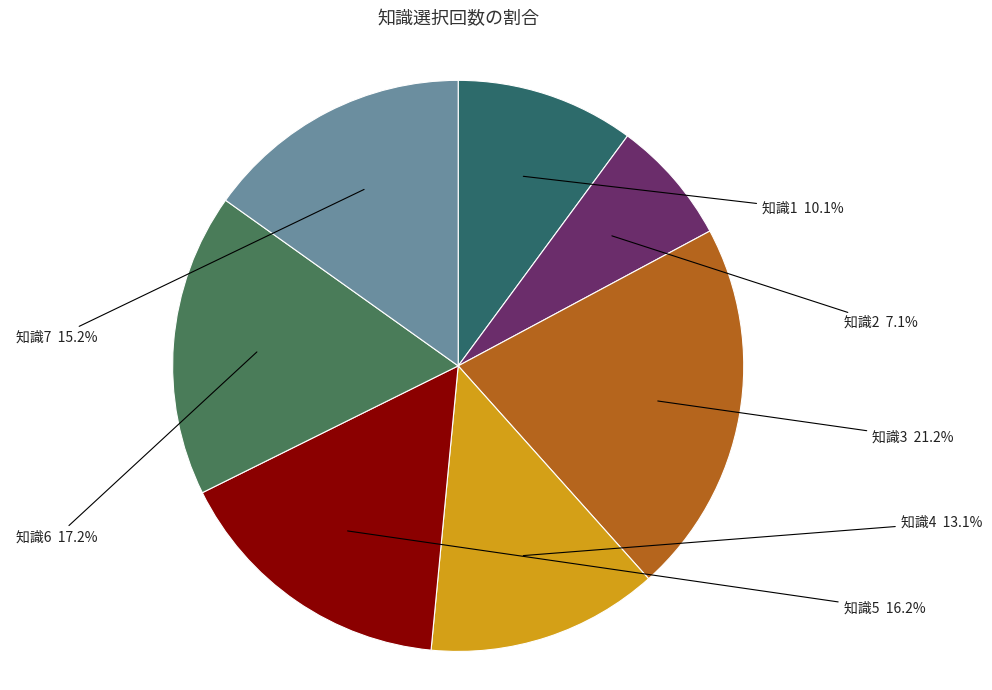

Between 知識4 and 知識6, which is larger?

知識6